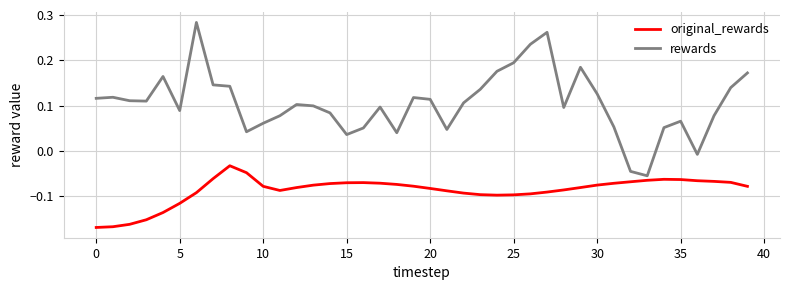

Which series has the largest range (max minus min)?

rewards